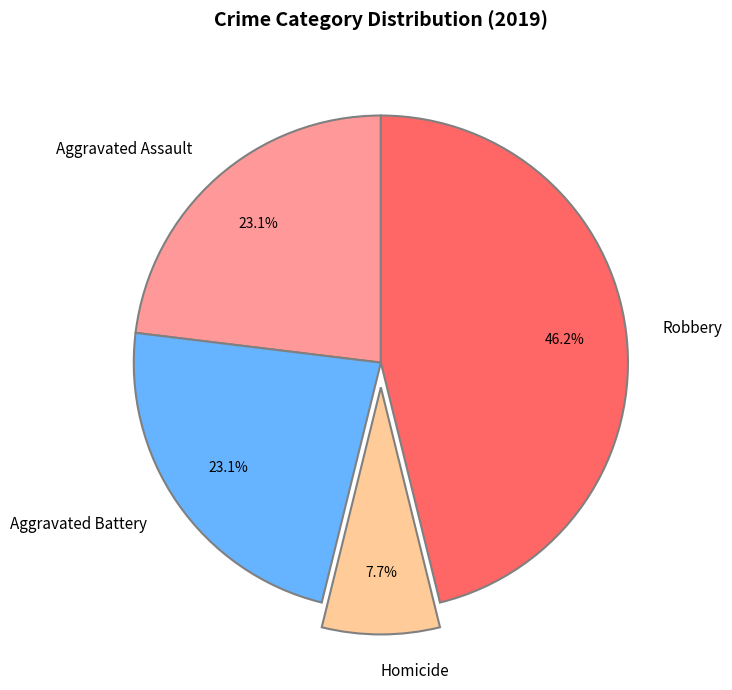

Which slice is the largest?

Robbery